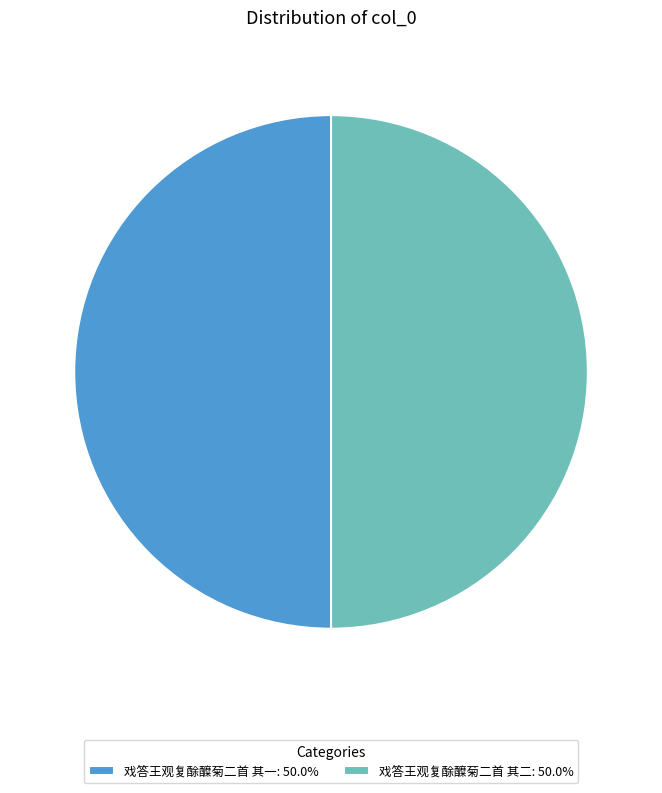

True or false: 戏答王观复酴醾菊二首 其一 accounts for 55% of the total.

False